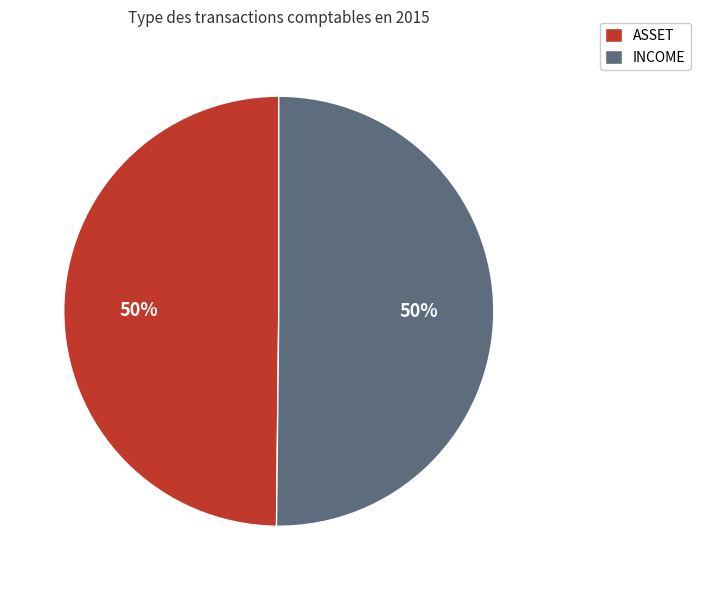

The ASSET slice represents 50% of the pie. True or false?

True